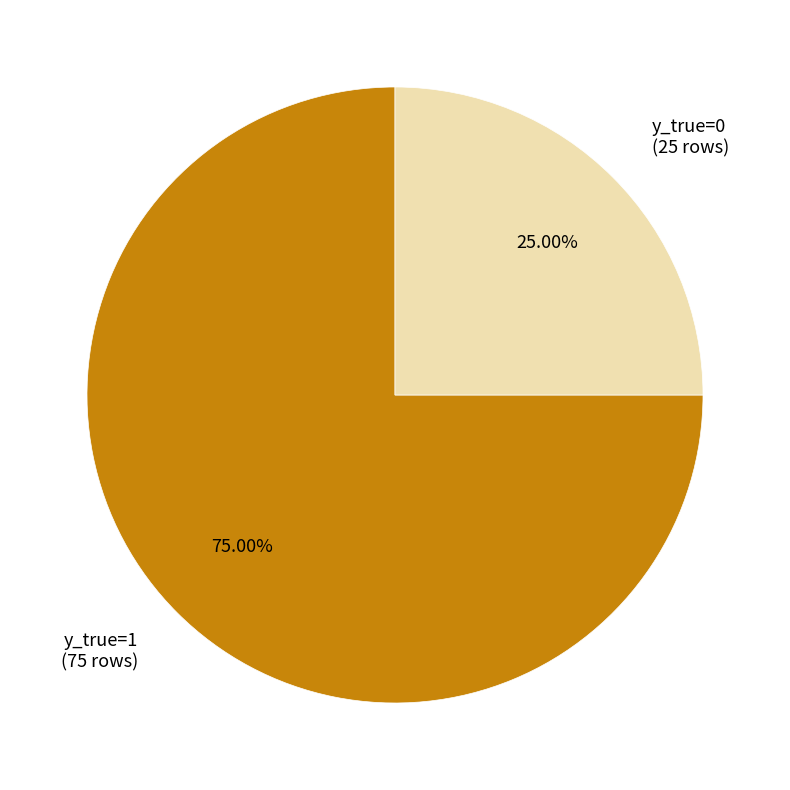

What is the smallest slice in the pie chart?

y_true=0